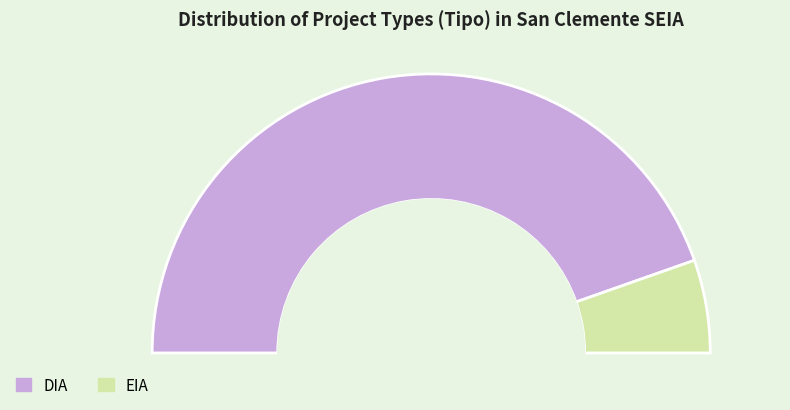

Which slice is the smallest?

EIA